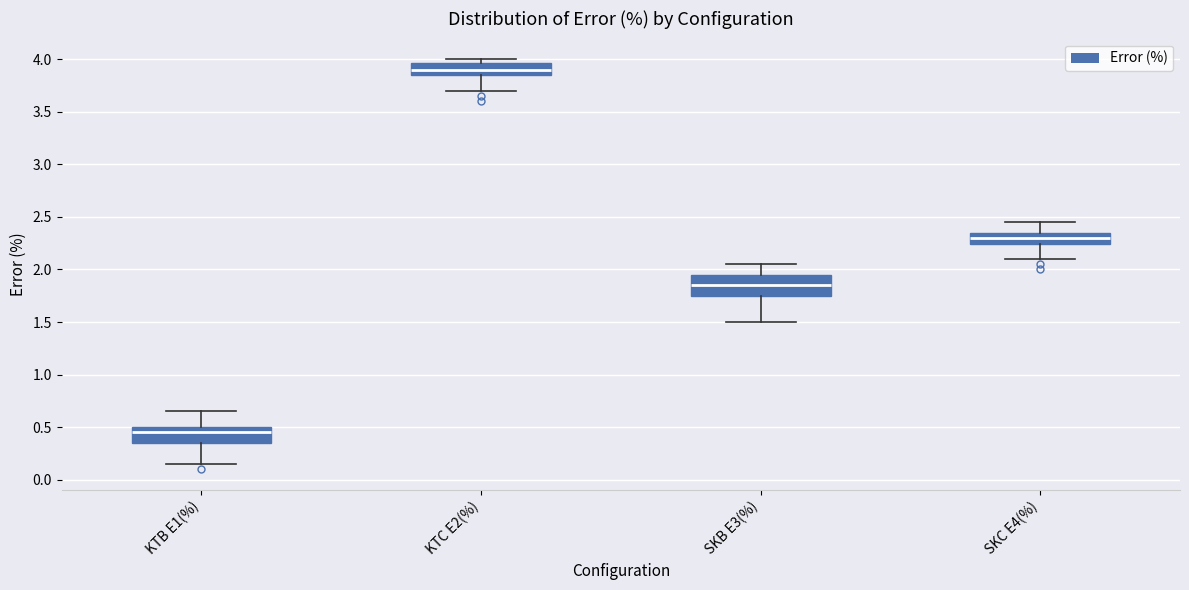

Reading left to right, read every box against the y-axis: the position of its median line, the range the box covers, and the ends of its whiskers. The values are not printed on the chart, so give them approximately, as read against the axis.

KTB E1(%): median 0.45, box 0.35 to 0.50, whiskers 0.15 to 0.65
KTC E2(%): median 3.90, box 3.85 to 3.95, whiskers 3.70 to 4.00
SKB E3(%): median 1.85, box 1.75 to 1.95, whiskers 1.50 to 2.05
SKC E4(%): median 2.30, box 2.25 to 2.35, whiskers 2.10 to 2.45